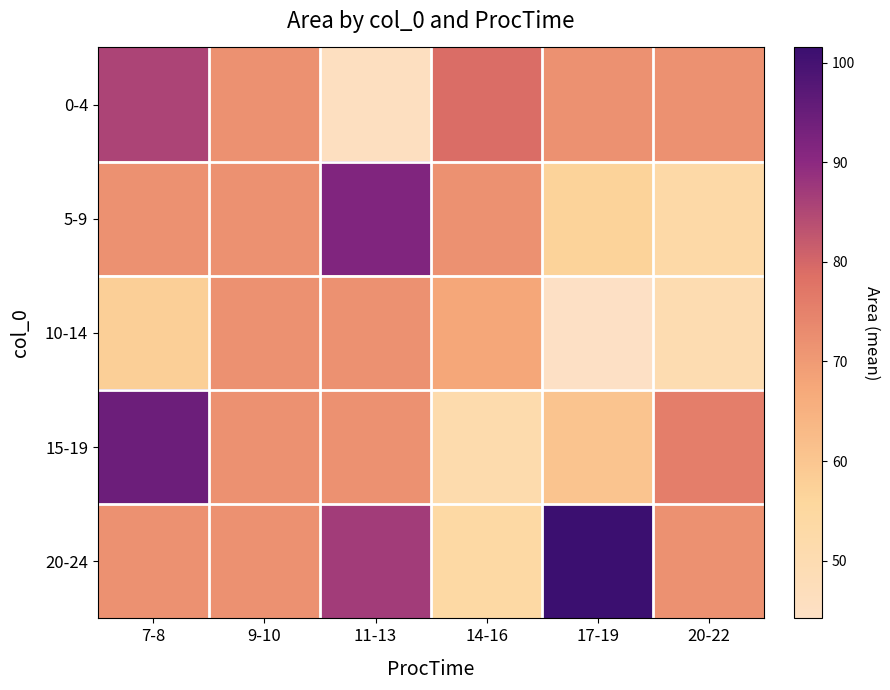

What is the spread (max minus min) of values at 14-16?

27.9